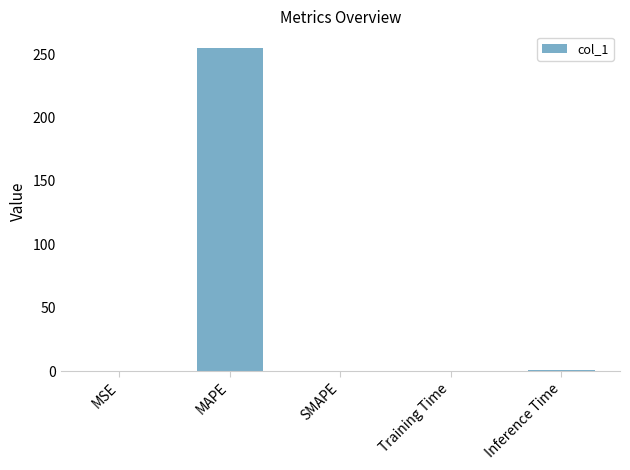

Which label corresponds to the largest value in the chart?

MAPE